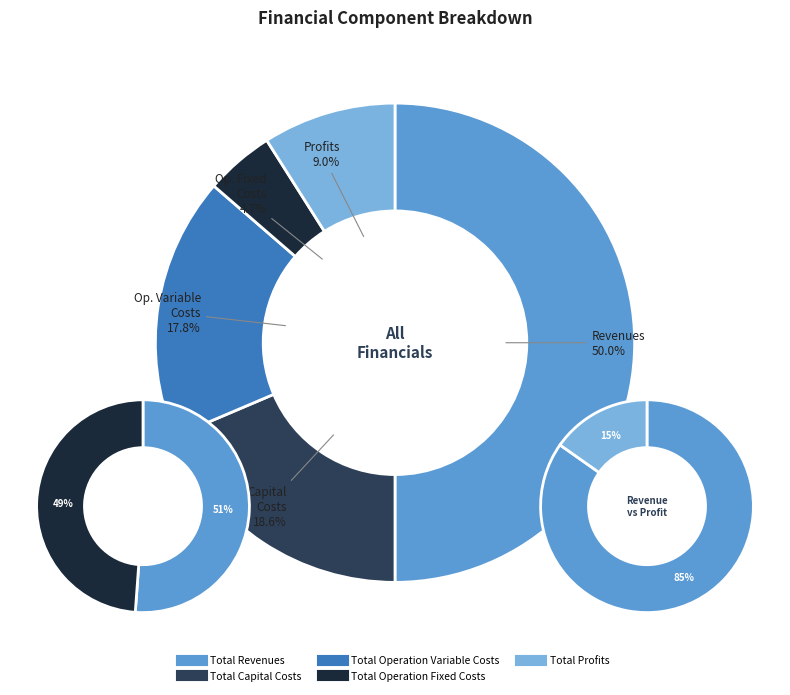

To the nearest percent, what portion does Total Revenues represent?

50%